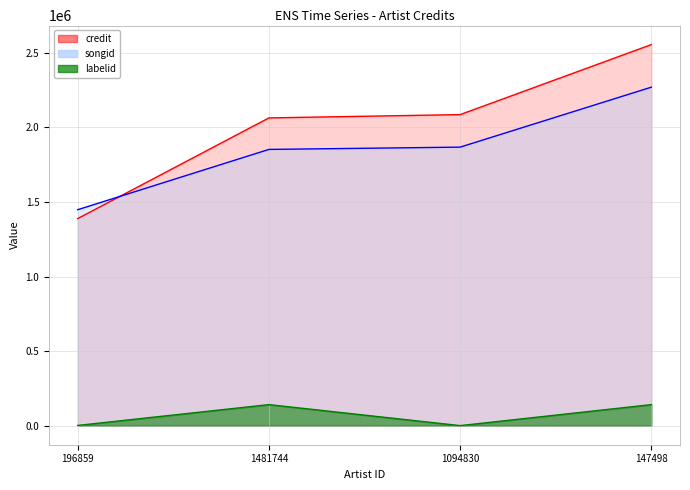

True or false: songid has more than 2 interior local peaks.

False